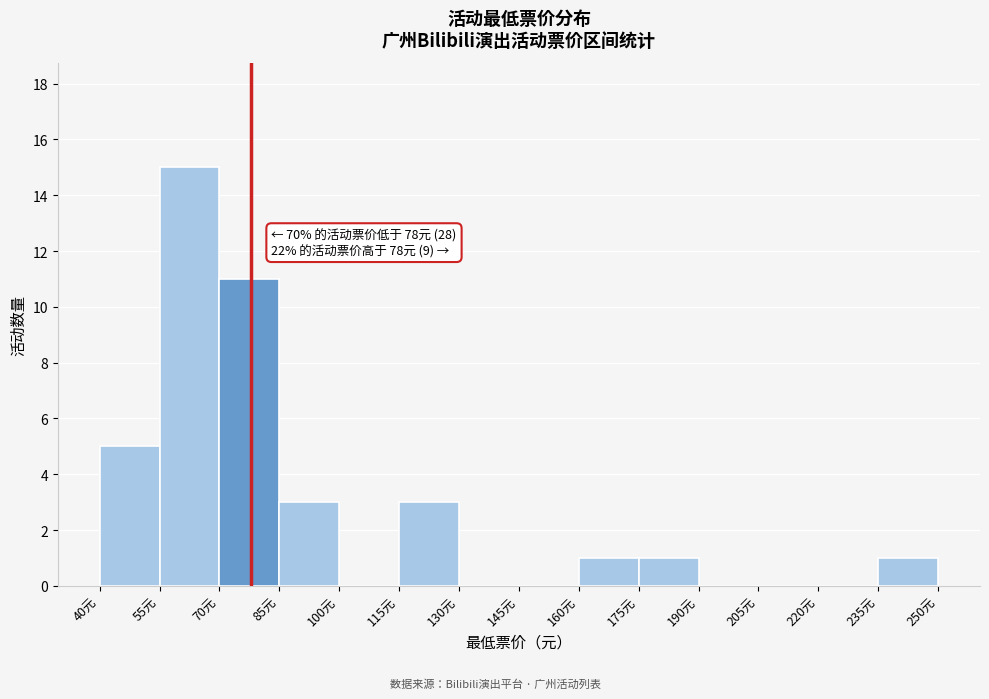

Over which range of the x-axis is the bar tallest?

55 to 70